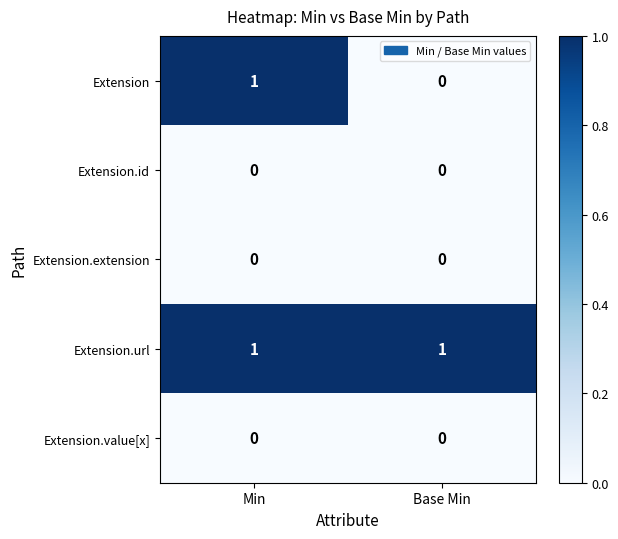

Which series has the largest total across all categories?

Extension.url